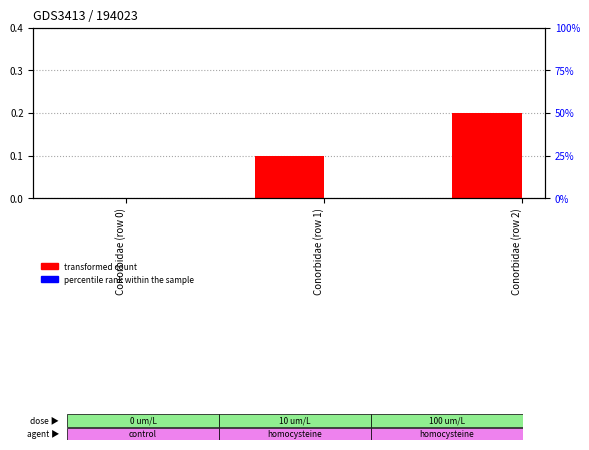

What position from the right is Conorbidae (row 2)?

1